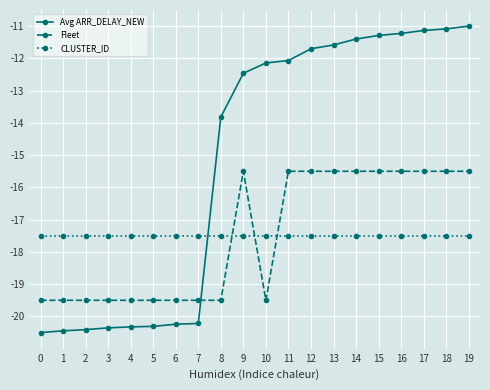

True or false: Fleet has a value of -15.5 at 9.

True